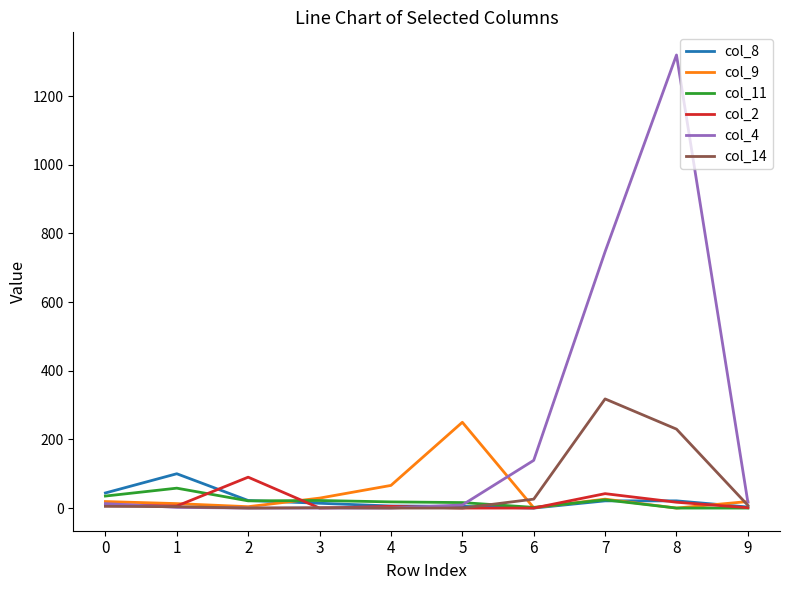

How many lines are shown in the chart?

6